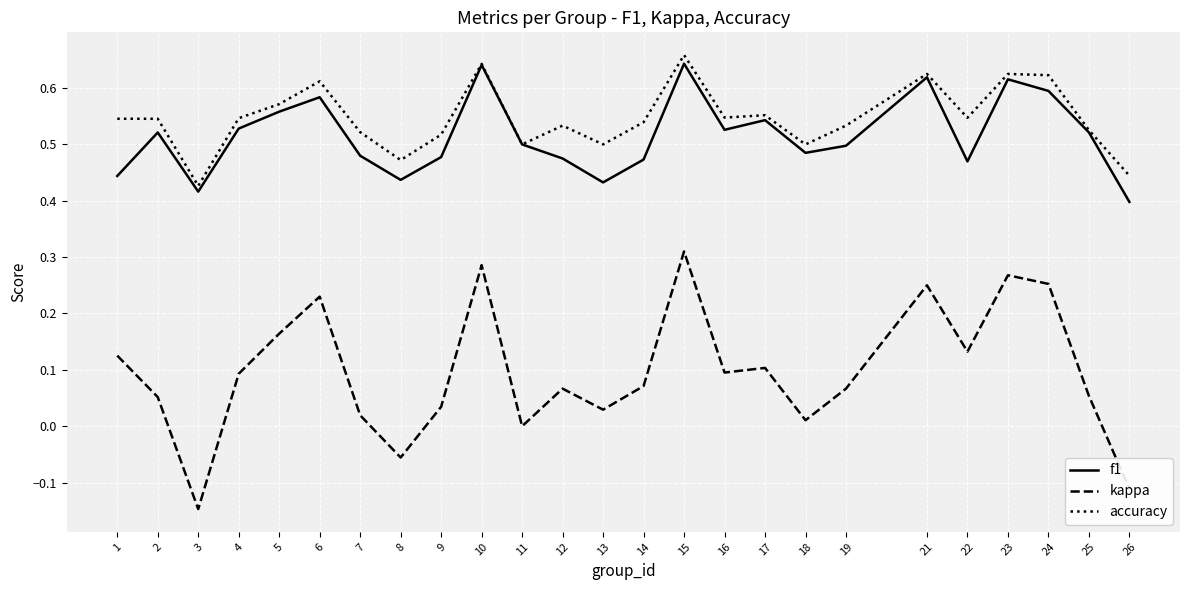

Which category has the highest value in the kappa series?

15